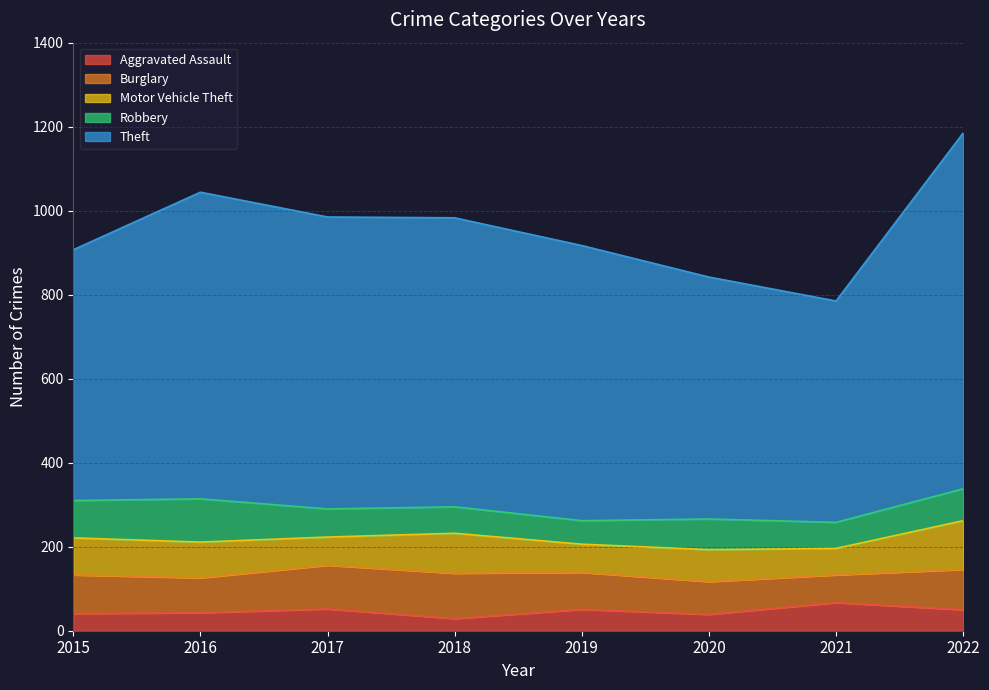

Which series has the largest total across all categories?

Theft